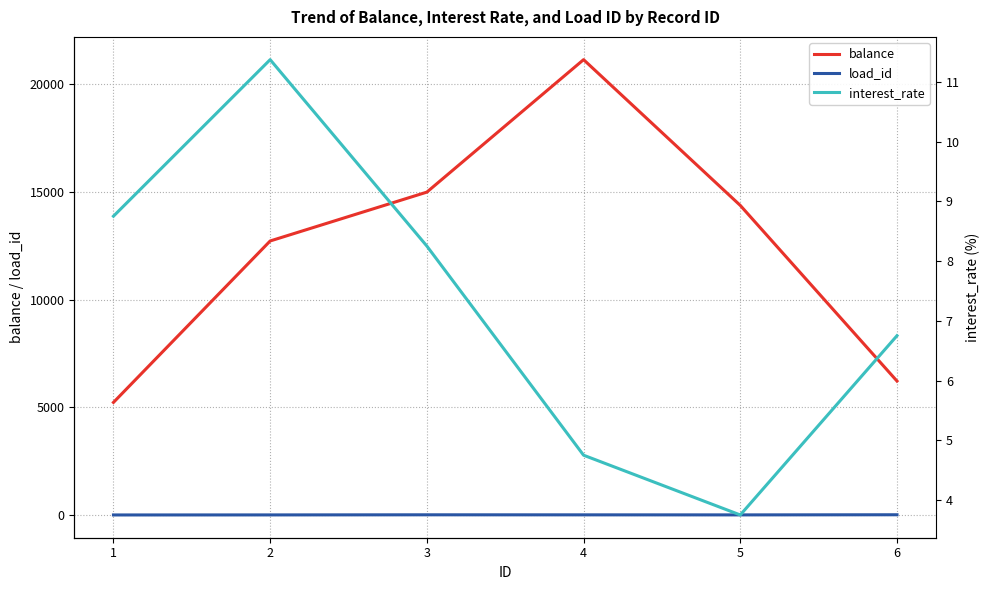

What is the value of the load_id point at the 5th from the left?

5.0